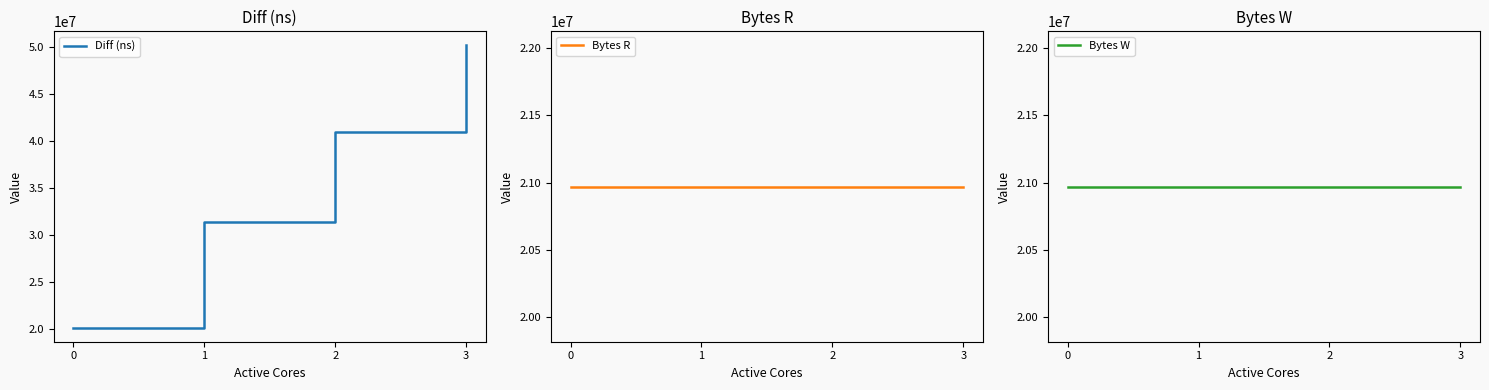

True or false: Bytes W has a value of 20971520 at 0.

True